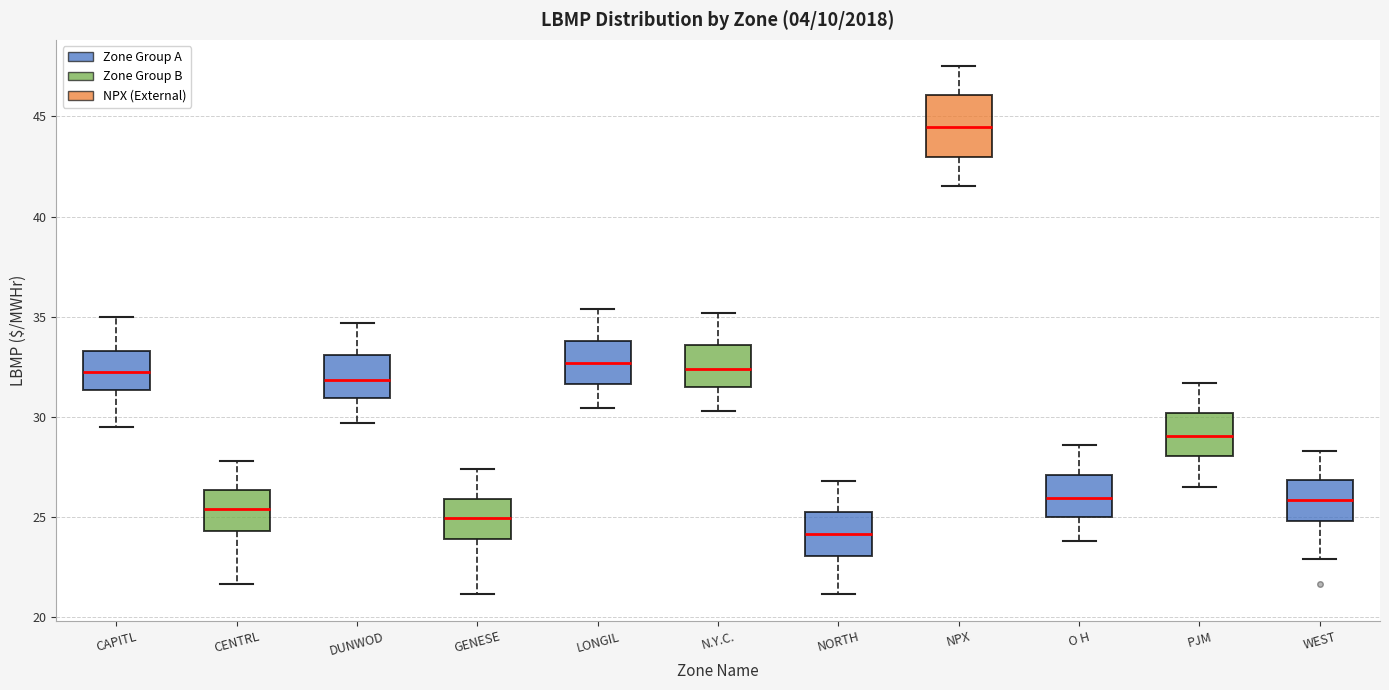

Where does the upper whisker of the box for PJM end on the y-axis? The values are not printed on the chart, so give them approximately, as read against the axis.

31.5